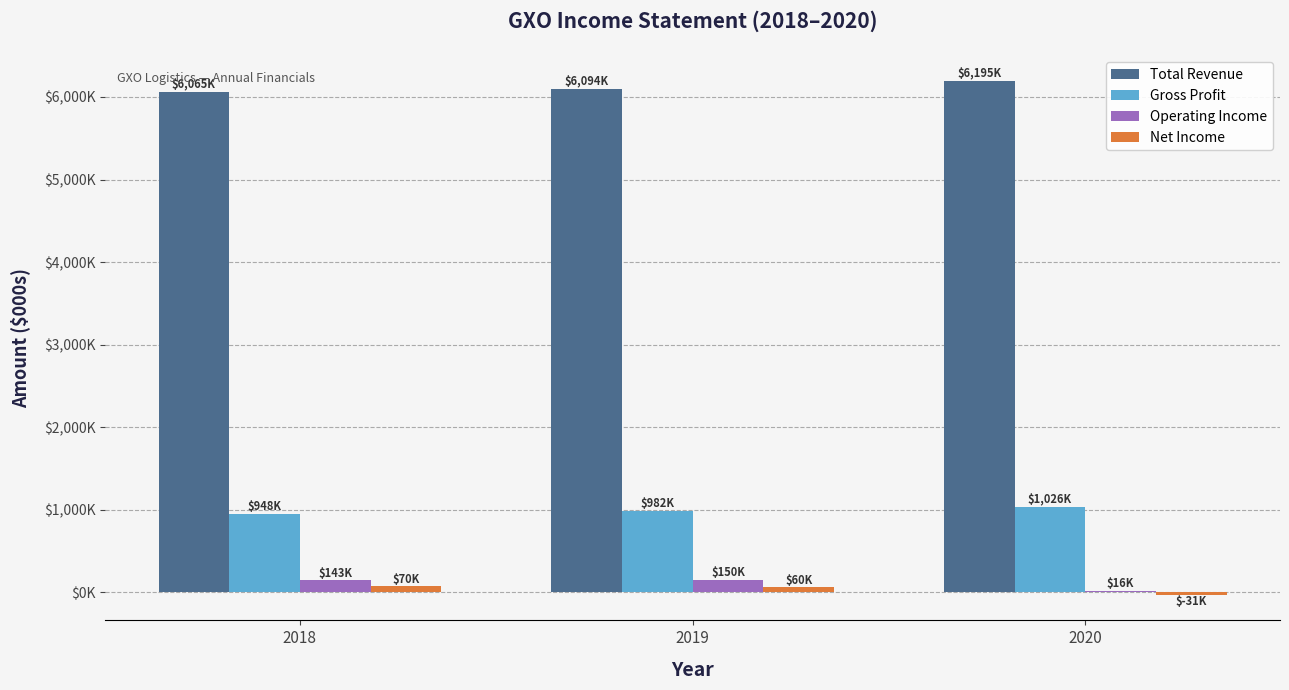

What is the difference between the maximum and minimum values in the Total Revenue series?

130000